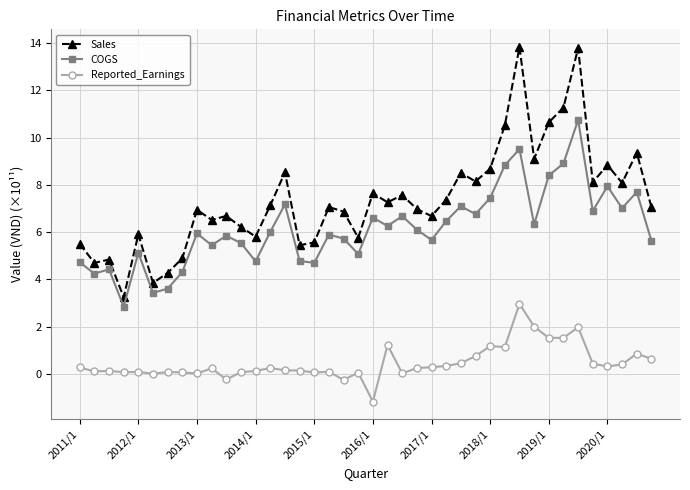

Does the chart have visible grid lines?

Yes